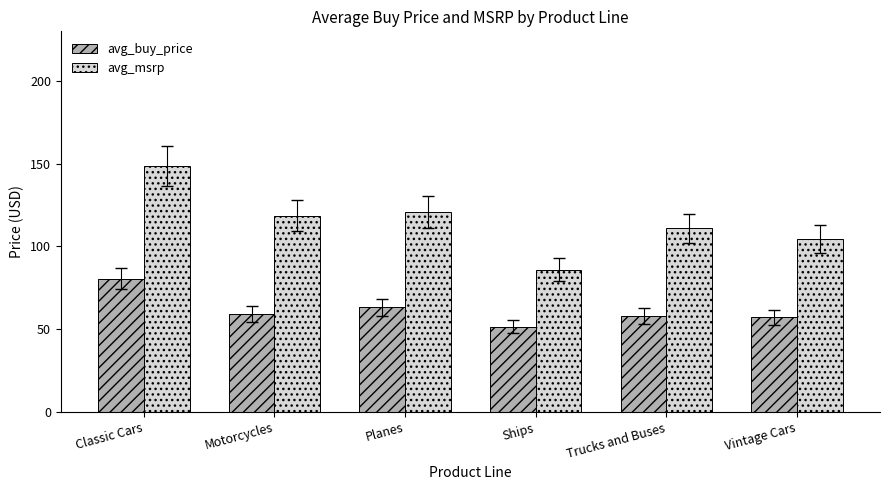

What is the difference between the avg_msrp values at Ships and Motorcycles?

32.6